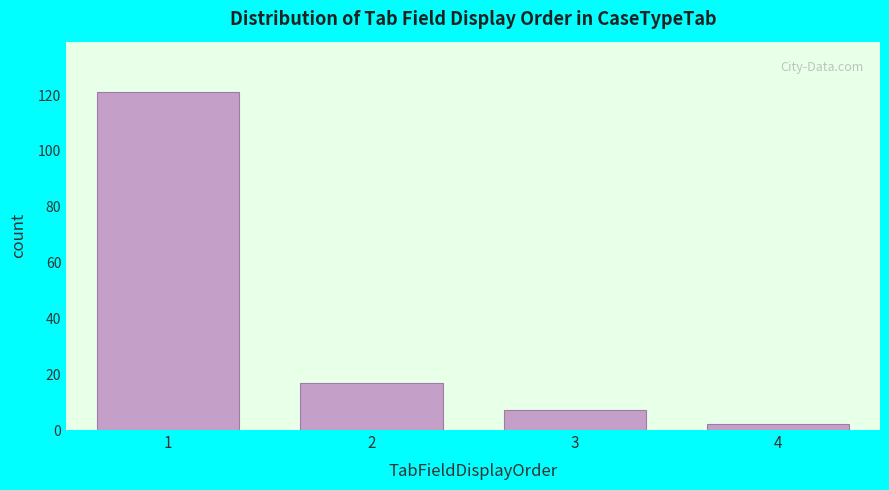

Reading left to right, what are all the values shown in this chart?

121	17	7	2